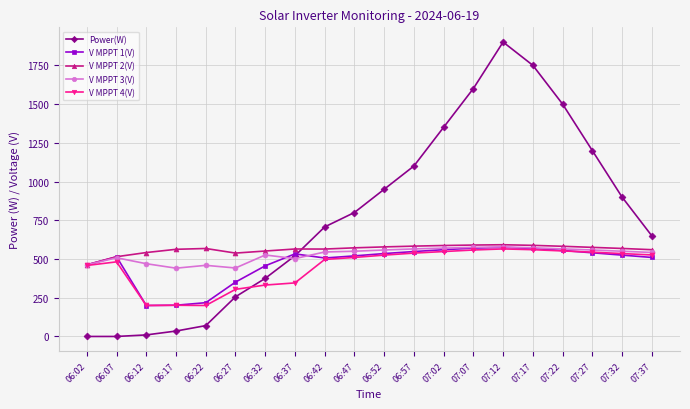

True or false: V MPPT 2(V) and Power(W) intersect in this chart.

True